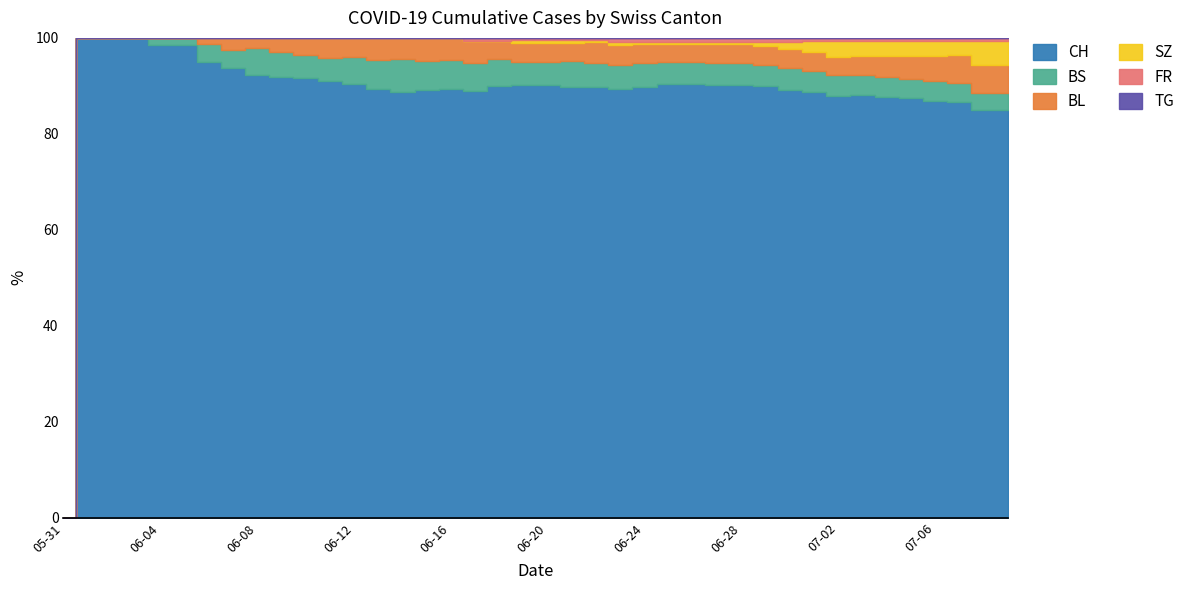

How many distinct data groups are displayed?

6